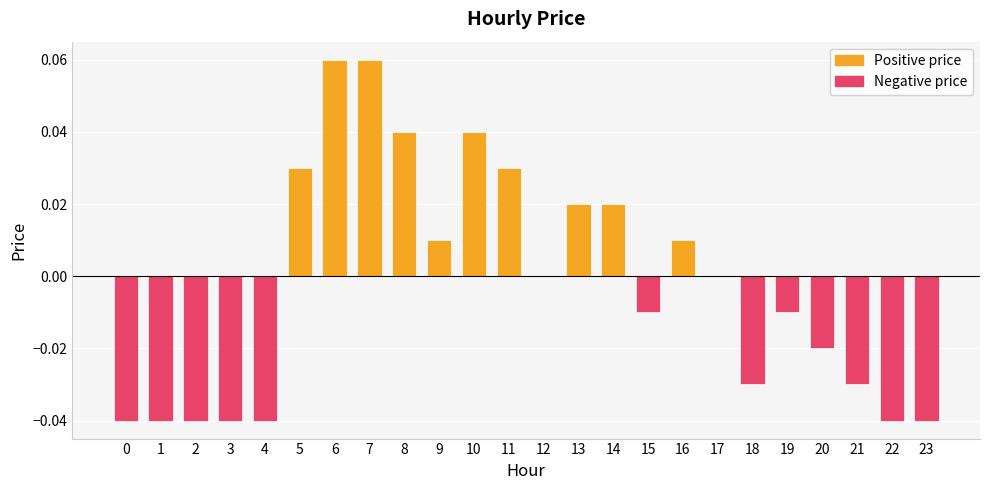

At how many categories does at least one series exceed 0?

10